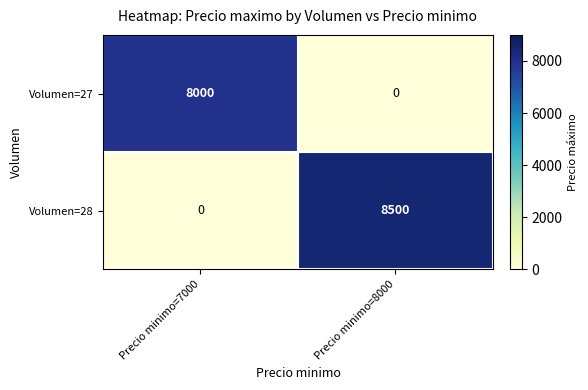

Which series has the widest spread of values?

Volumen=28